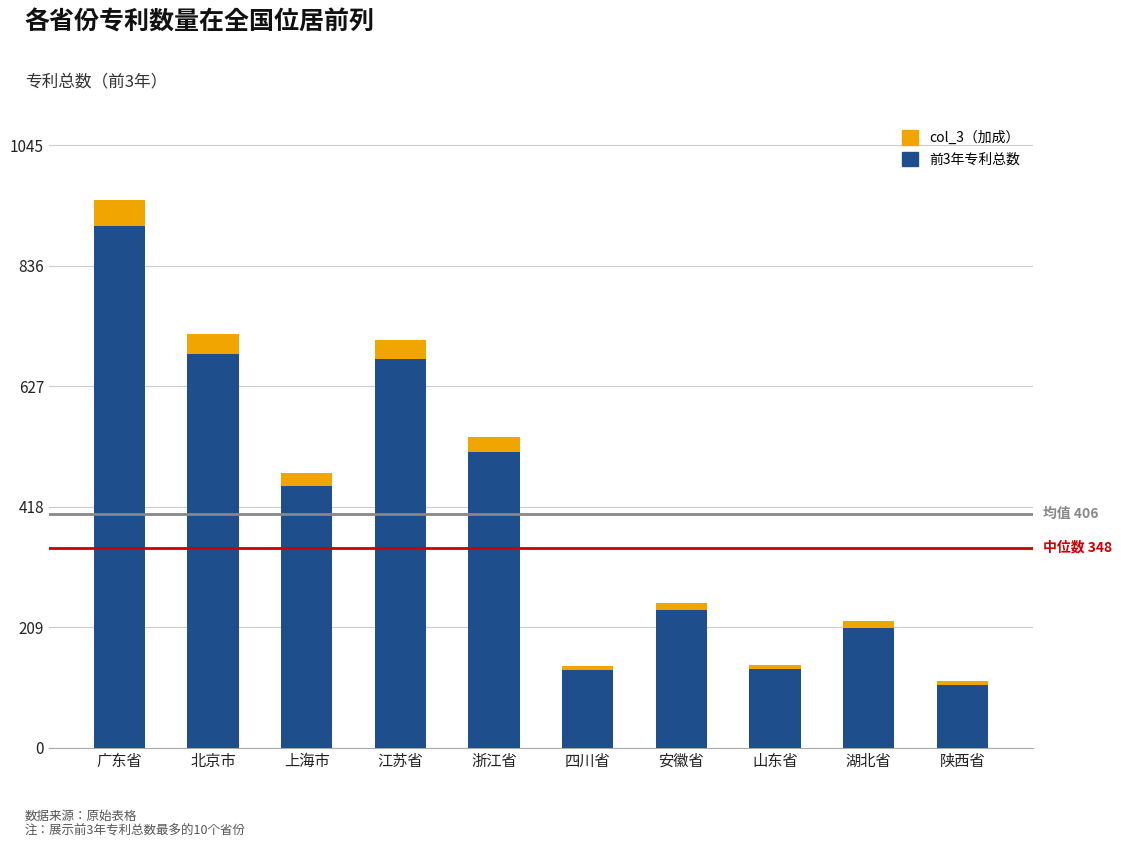

At which category is the sum across all series the highest?

广东省